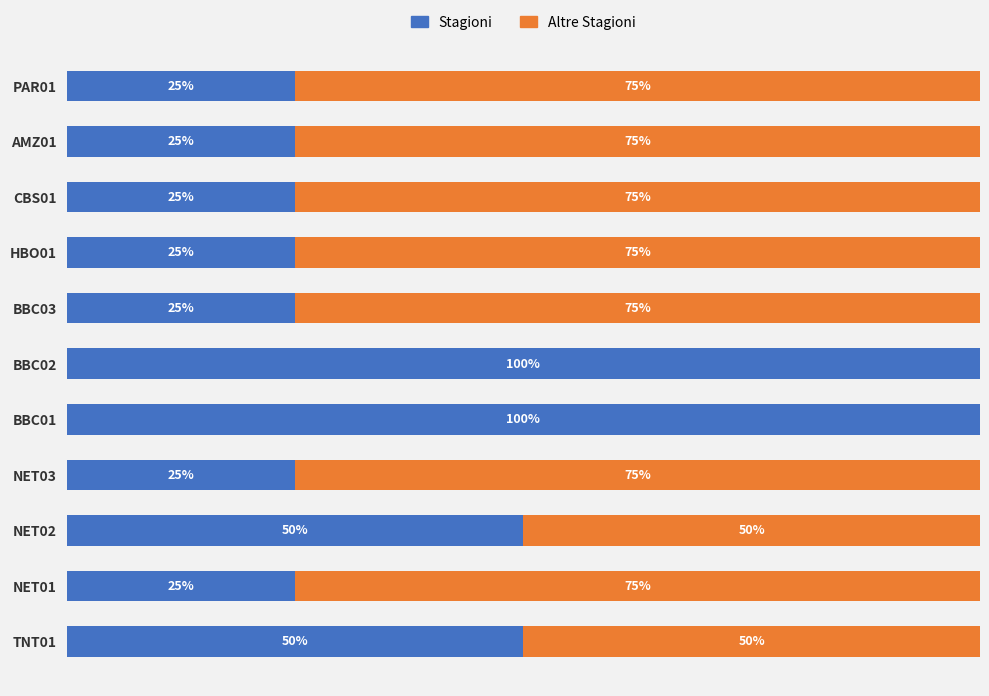

What are all the series names shown in the legend?

Stagioni, Altre Stagioni